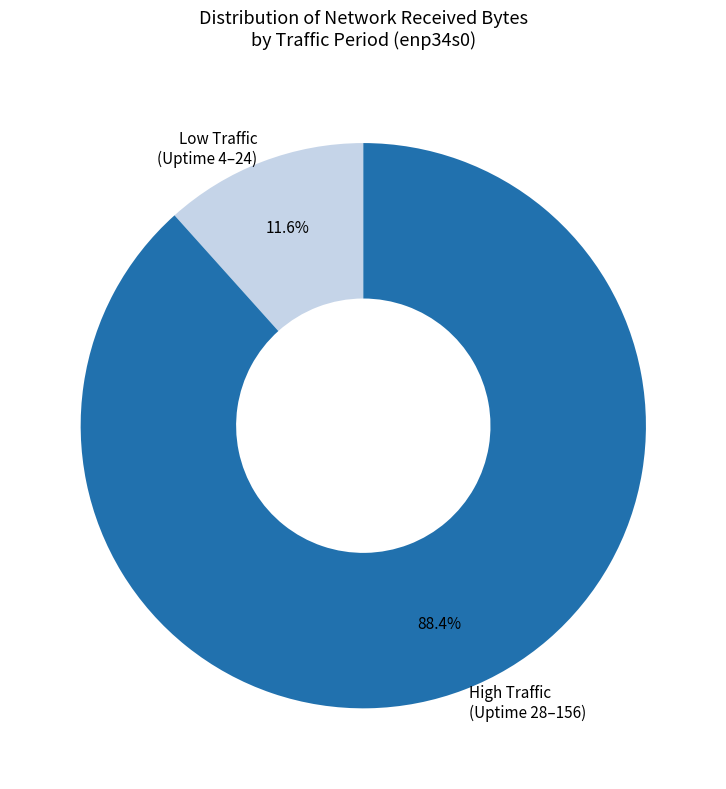

Which category has the smallest portion of the pie?

Low Traffic (Uptime 4–24)